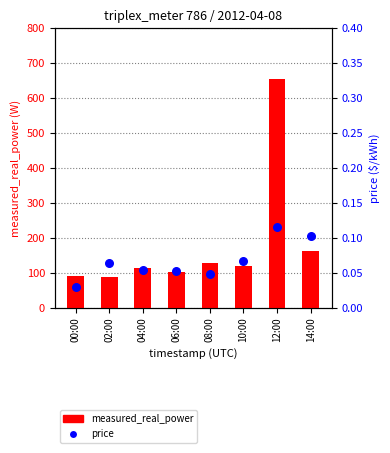

Which series reaches the minimum Y coordinate?

price